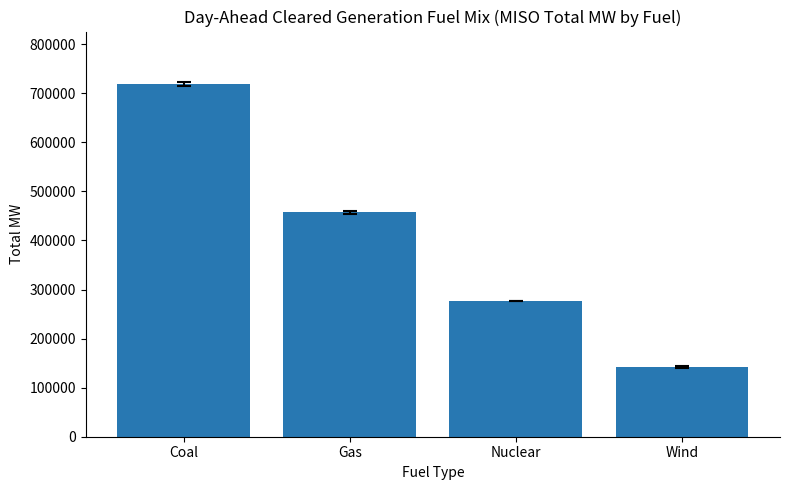

The value at Nuclear is 277272.0. True or false?

True